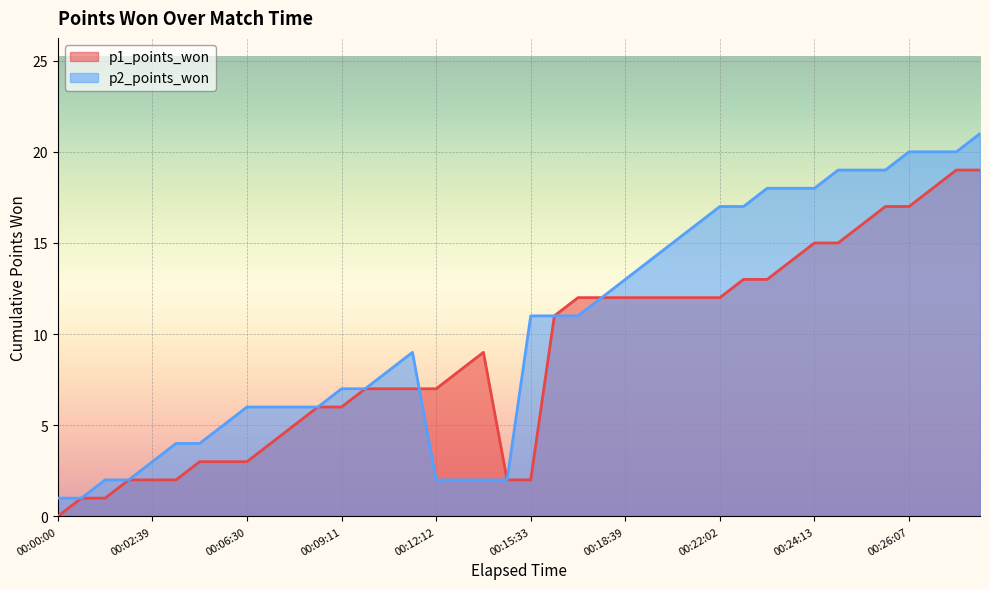

Where do p1_points_won and p2_points_won first cross each other?

00:11:50 and 00:12:12